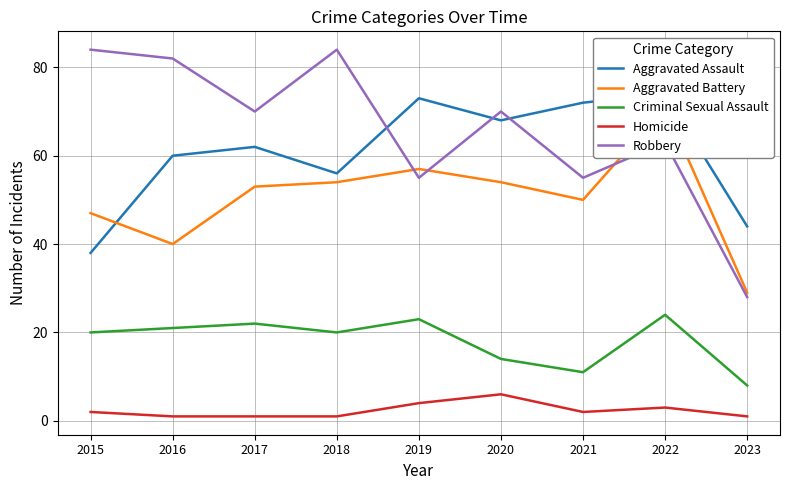

Reading left to right, what are all the values shown in this chart?

Aggravated Assault: 38	60	62	56	73	68	72	74	44
Aggravated Battery: 47	40	53	54	57	54	50	71	29
Criminal Sexual Assault: 20	21	22	20	23	14	11	24	8
Homicide: 2	1	1	1	4	6	2	3	1
Robbery: 84	82	70	84	55	70	55	63	28